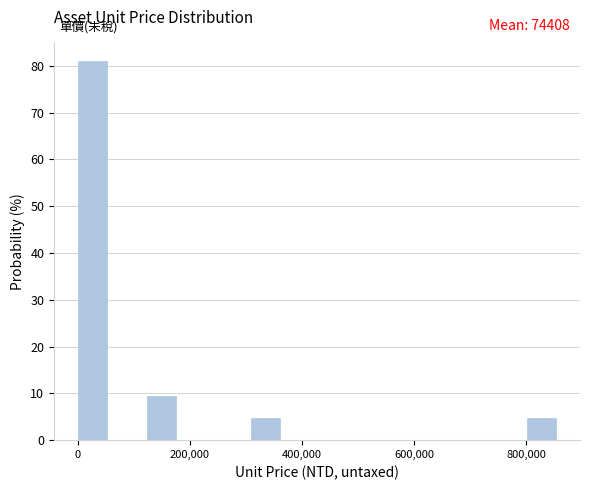

Read against the x-axis, roughly where is the centre of the tallest bar?

20000